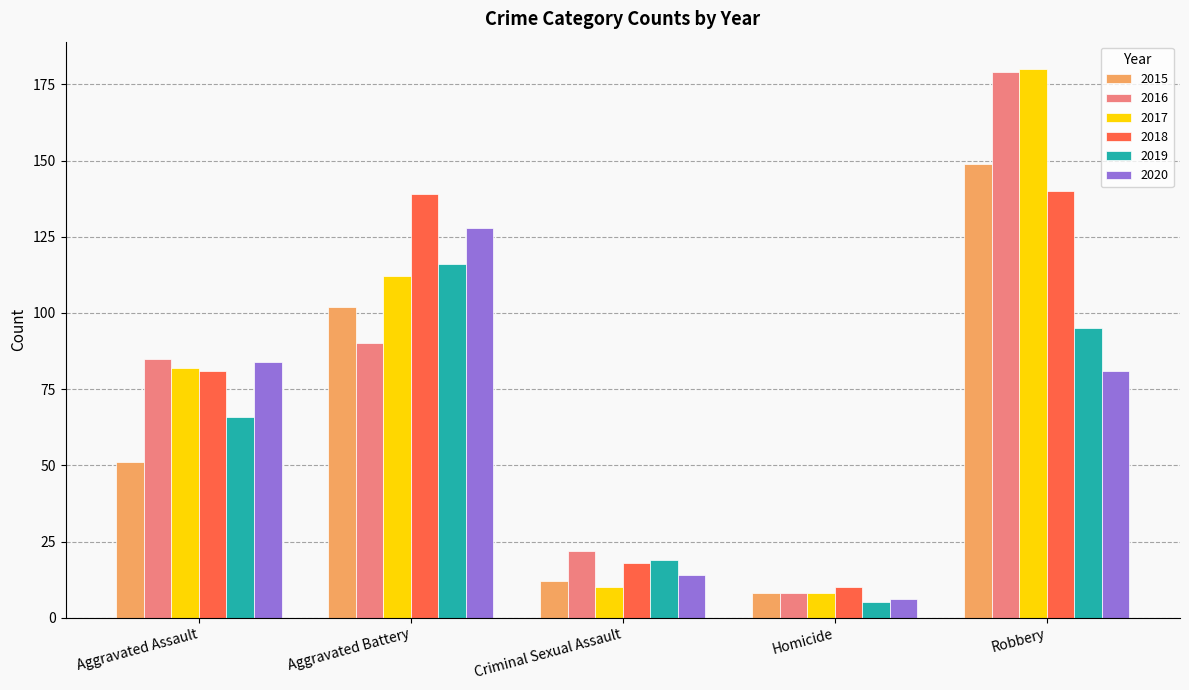

Which series has the largest range (max minus min)?

2017